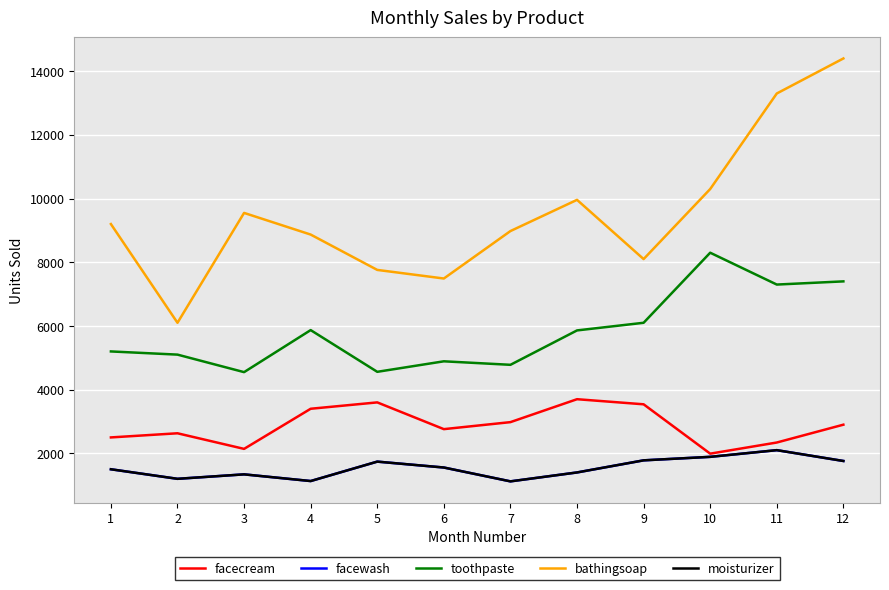

Which category has the highest value in the bathingsoap series?

12